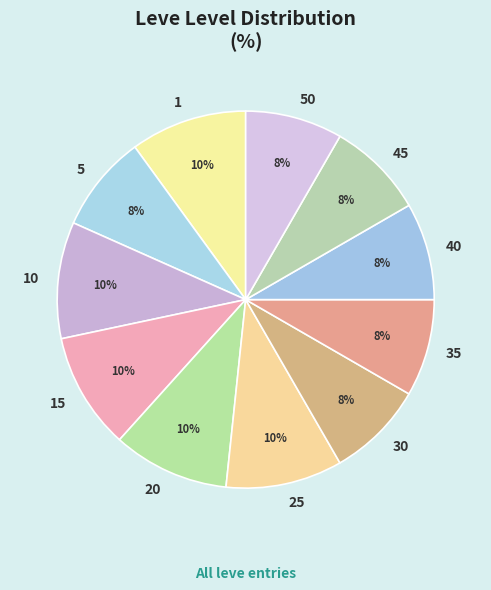

Is there a majority slice in this chart?

No